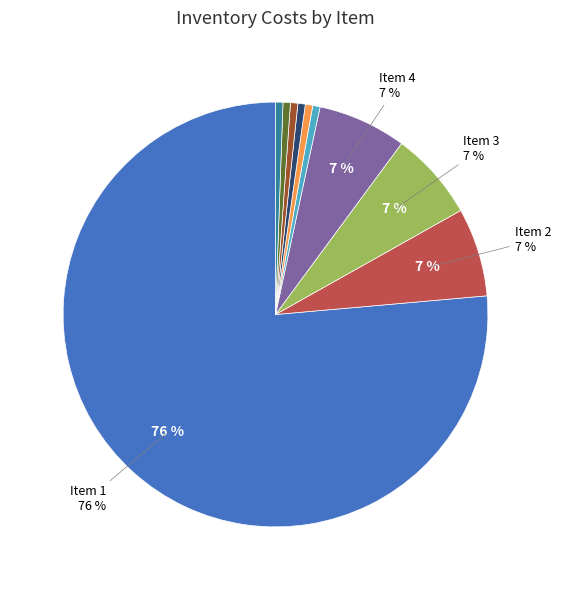

To the nearest percent, what is the average slice percentage?

10%